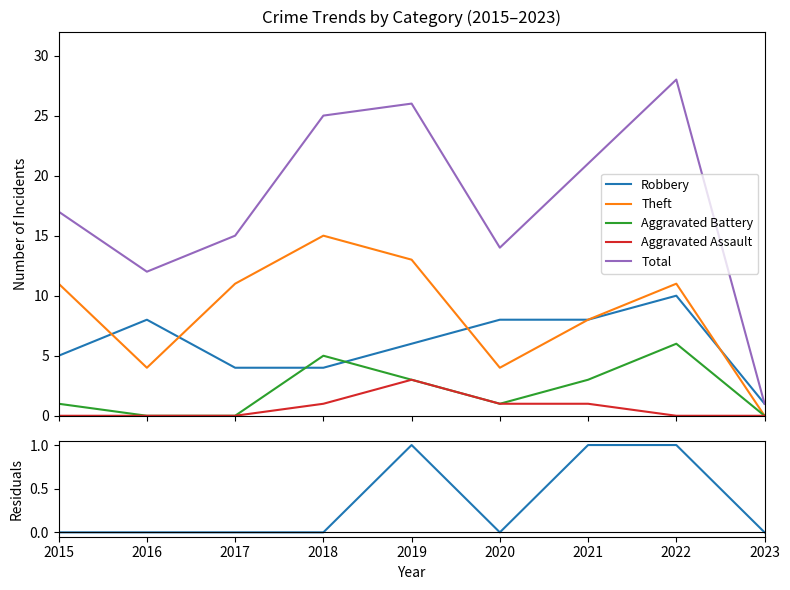

At which category is the sum across all series the highest?

2022